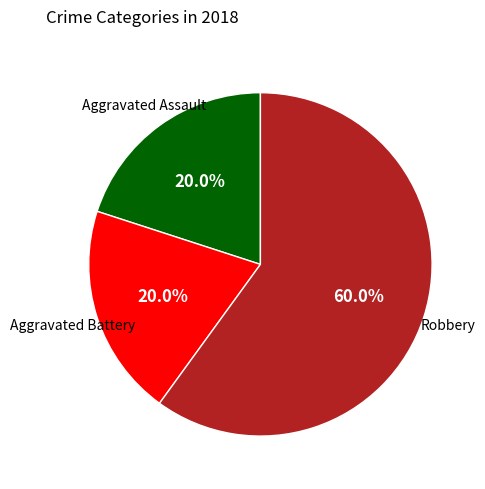

To the nearest percent, what is the difference between the largest and smallest slice percentages?

40%